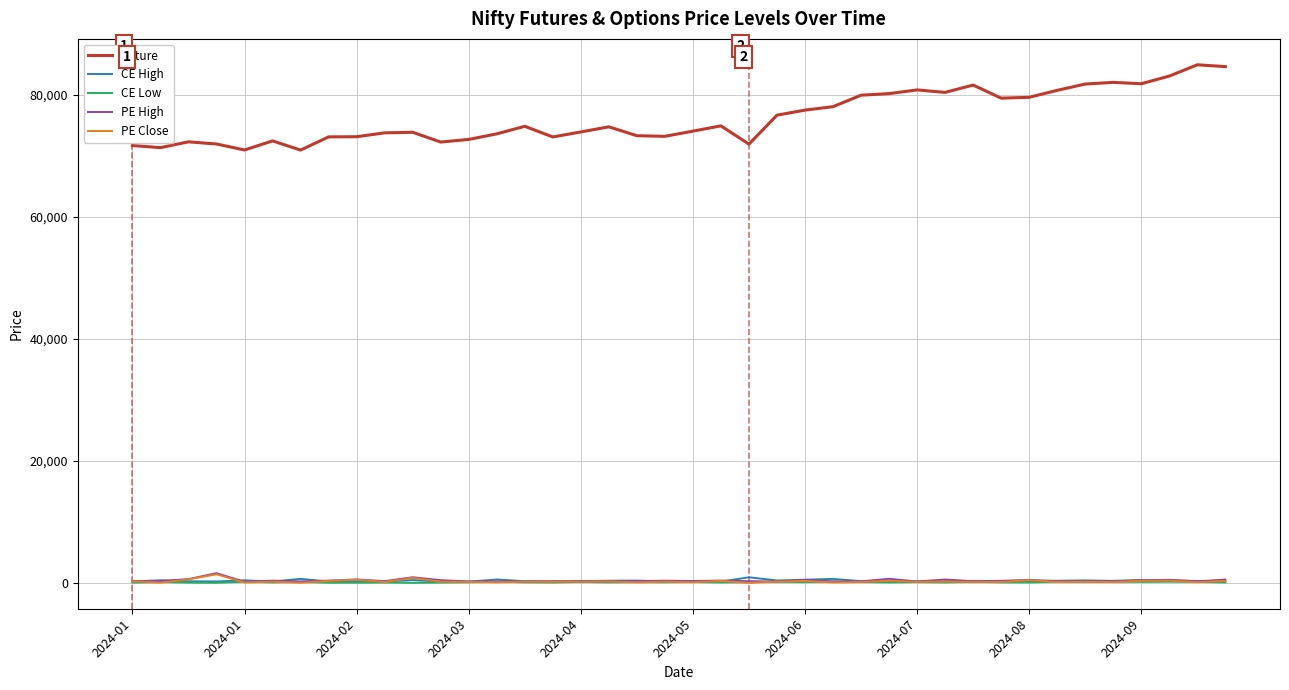

True or false: CE Low and Future cross at least once.

False